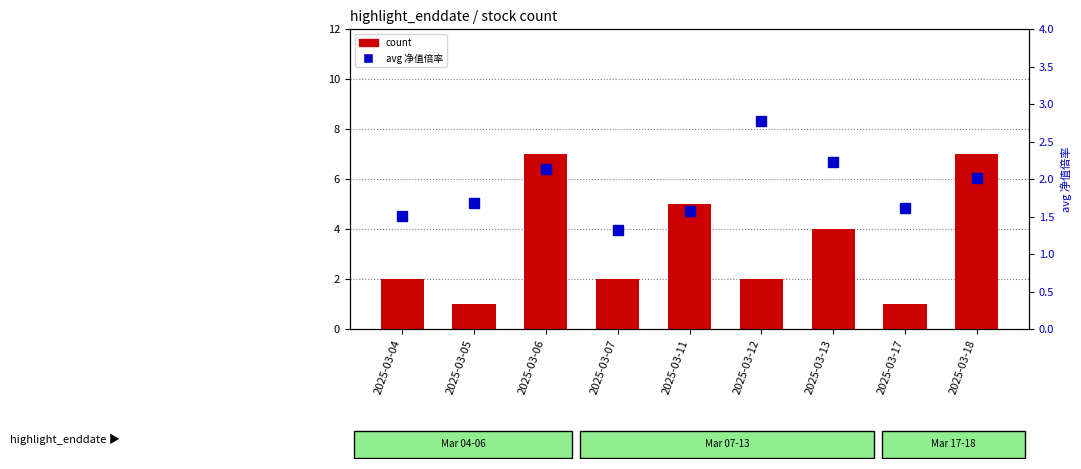

What is the sum of all count values?

31.0